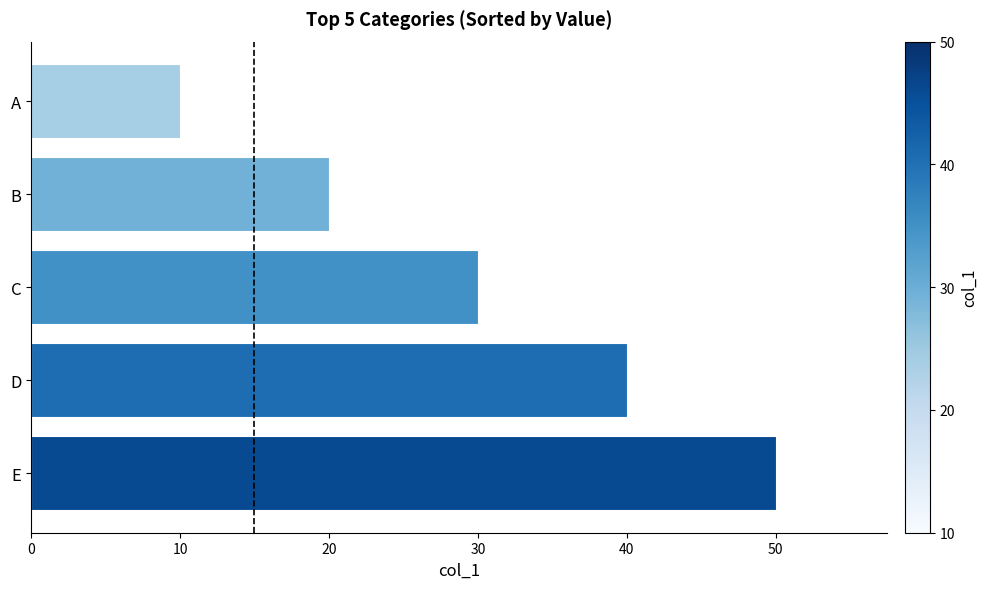

What is the sum of all values?

150